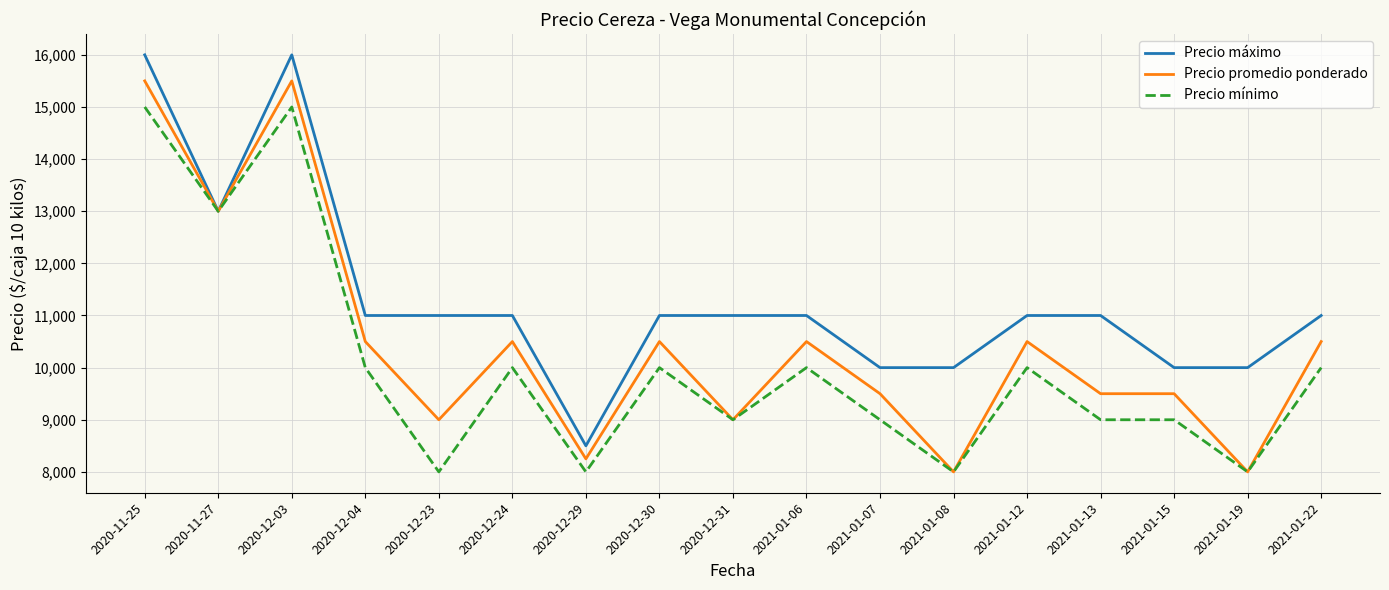

What is the greatest value displayed?

16000